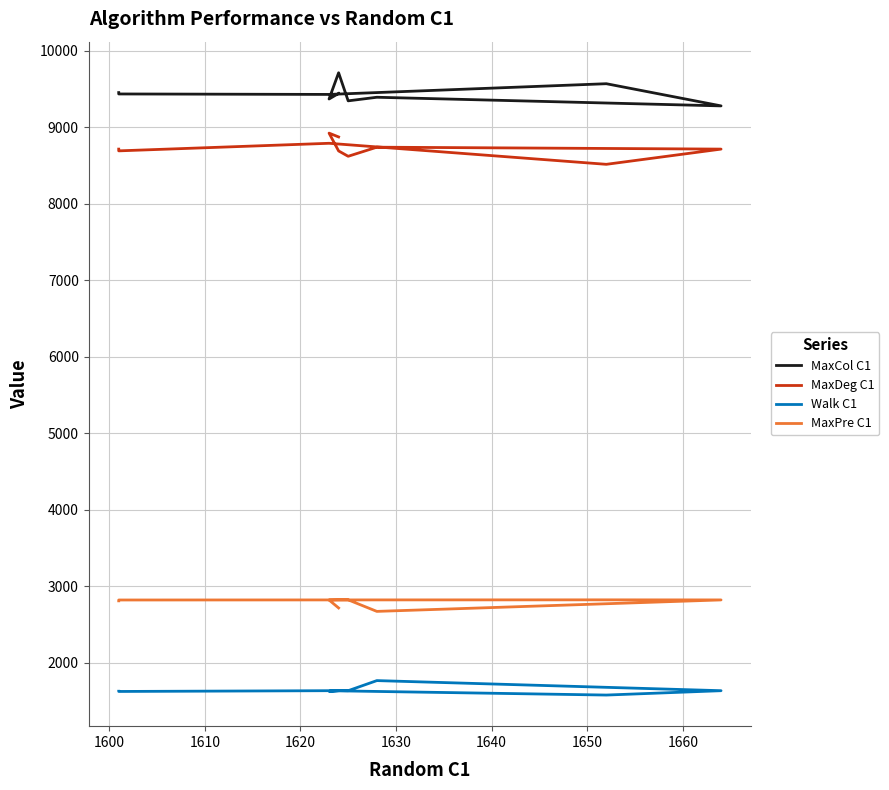

True or false: MaxCol C1 has more than 0 points higher than both neighbors.

True